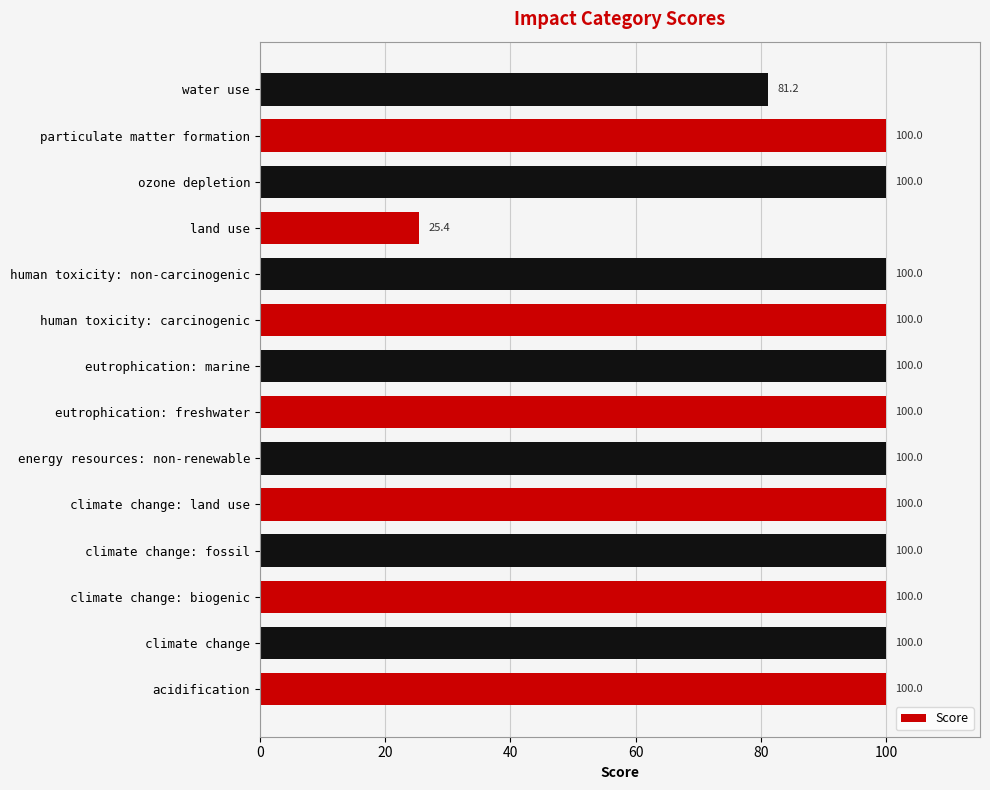

What is the sum of the values at particulate matter formation and human toxicity: carcinogenic?

200.0